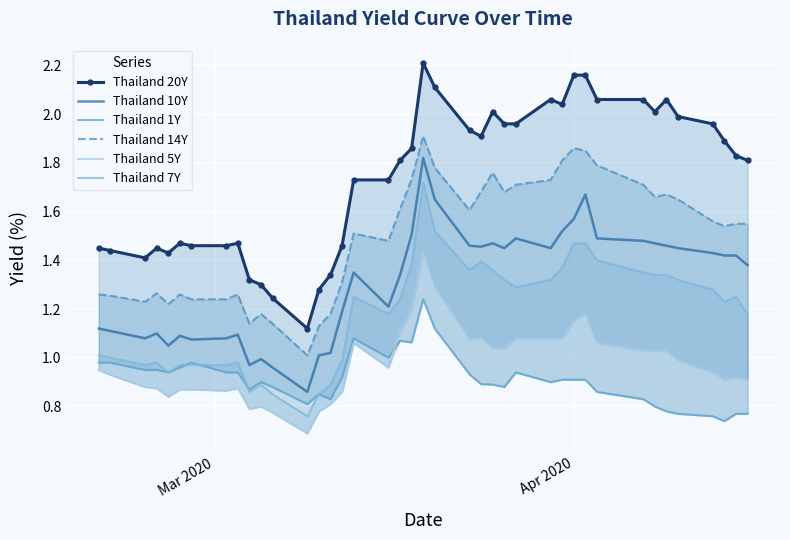

How many data points in Thailand 7Y are less than 1?

14